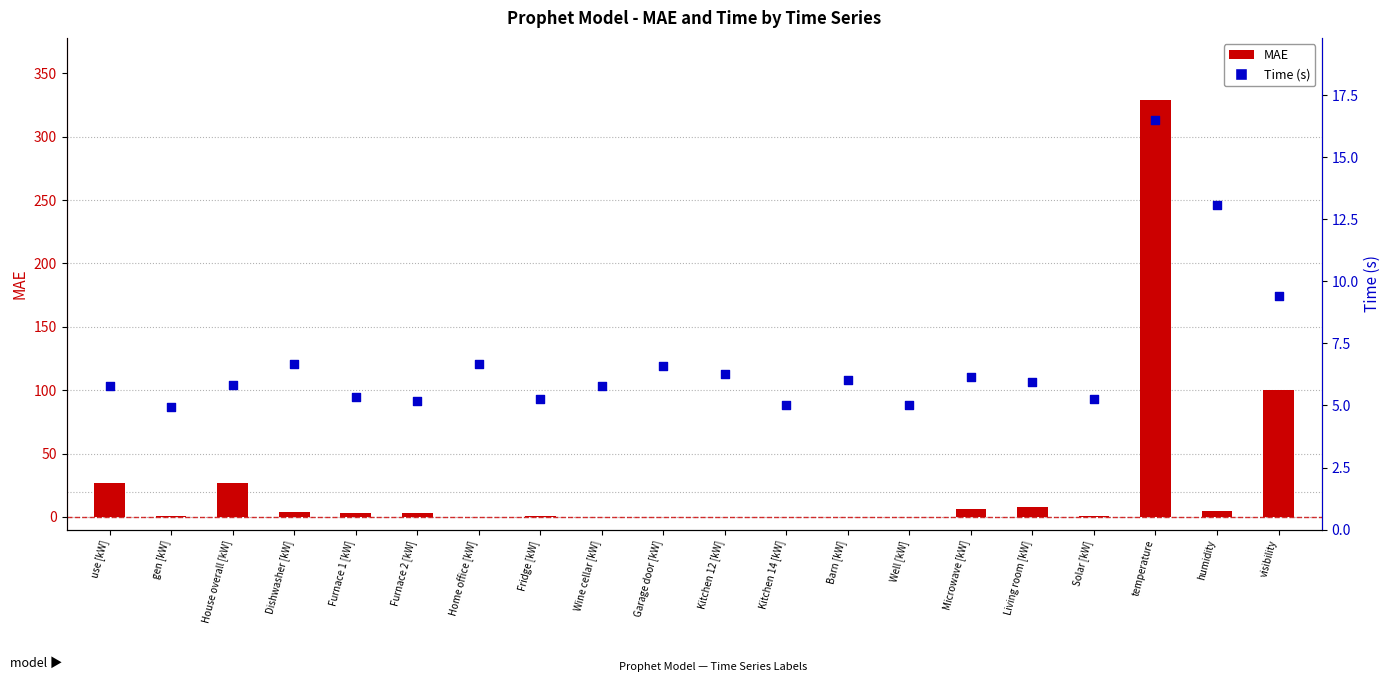

What is the total value across all series at Kitchen 14 [kW]?

5.0